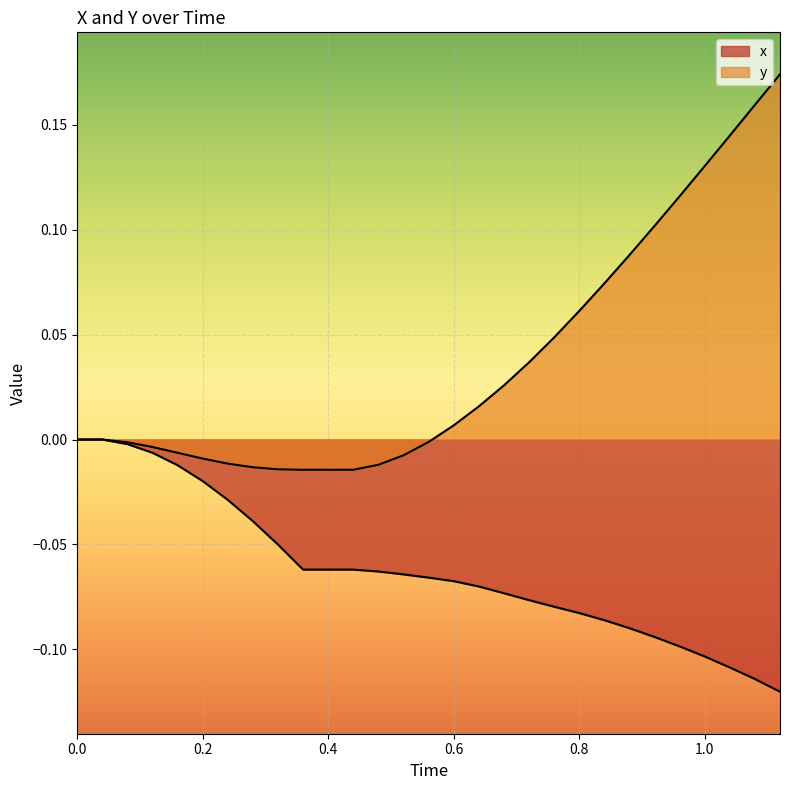

What is the difference between the y values at 0.2 and 25?

0.1